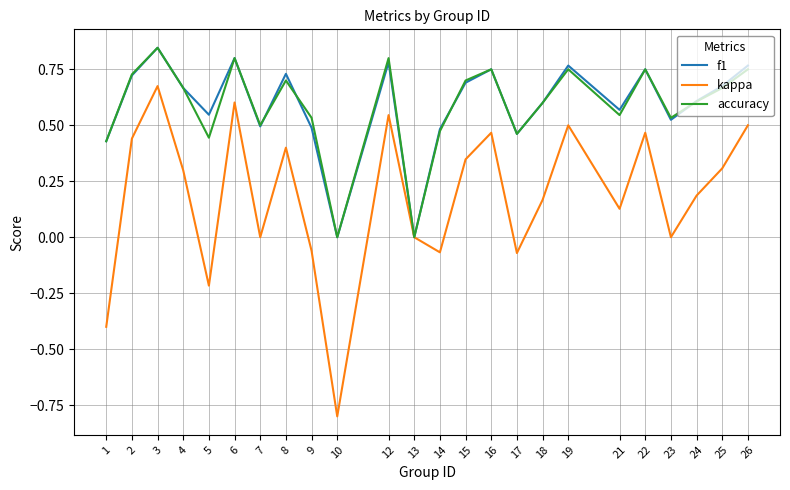

Which series changed the most between 7 and 16?

kappa